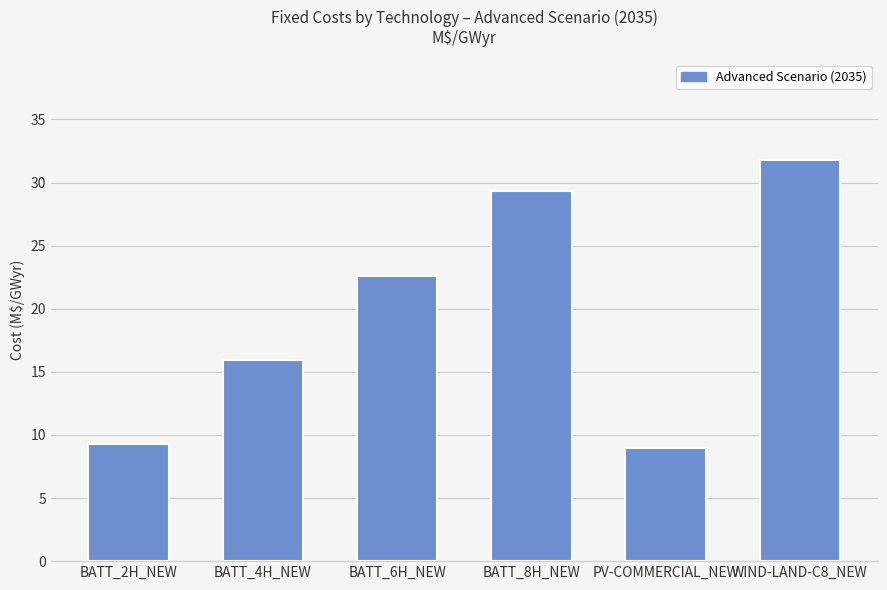

The value at WIND-LAND-C8_NEW is 18.7. True or false?

False